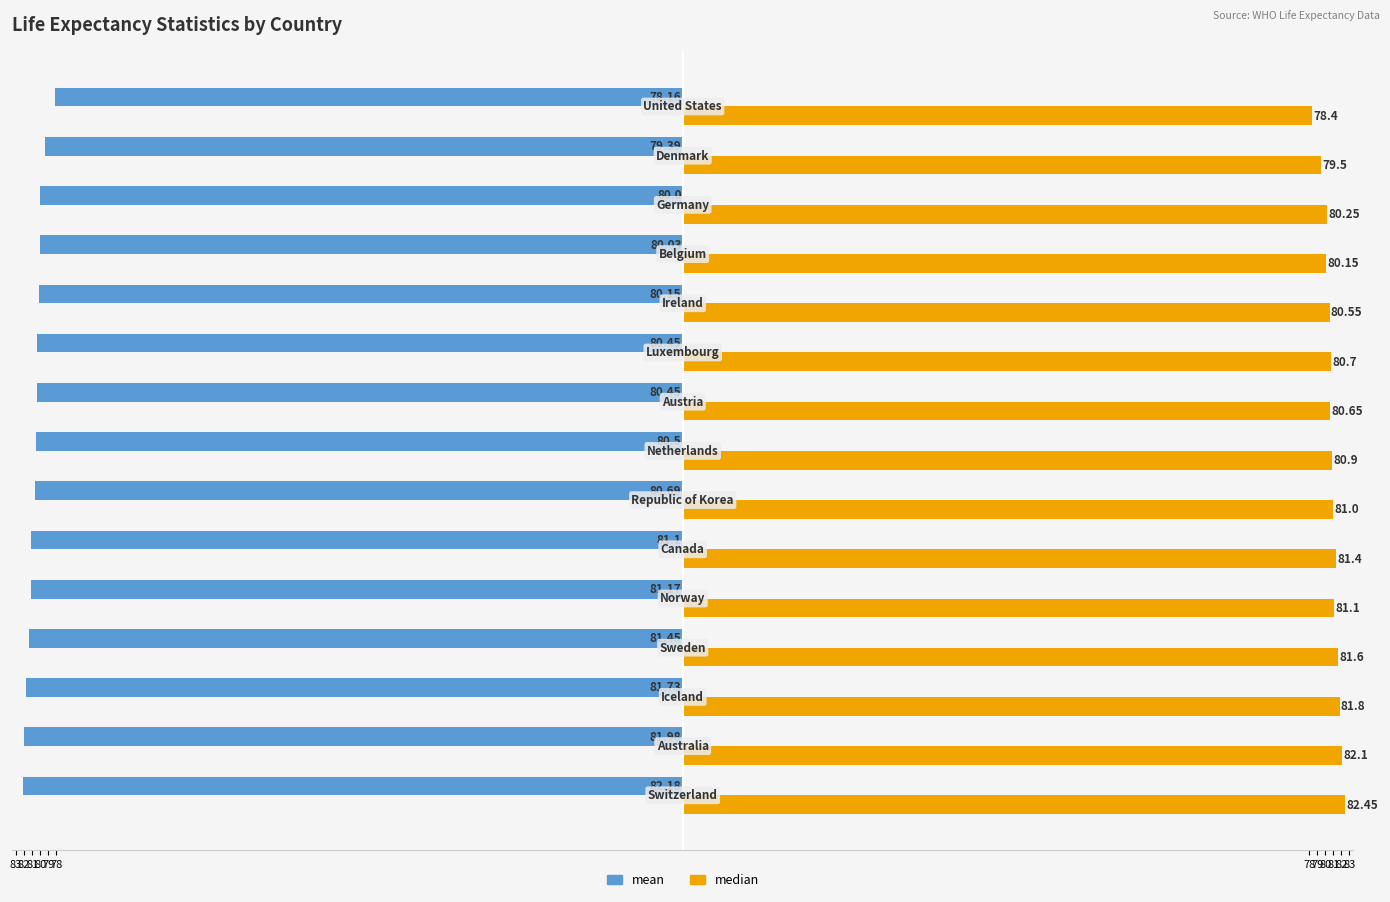

What are all the series names shown in the legend?

mean, median